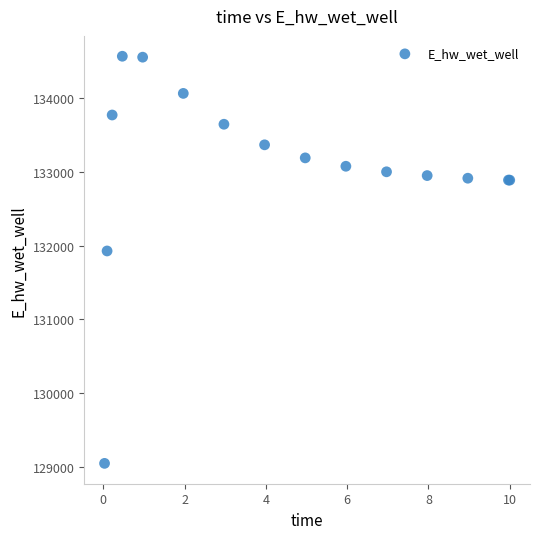

What Y value in the scatter plot is closest to 131808?

131928.9